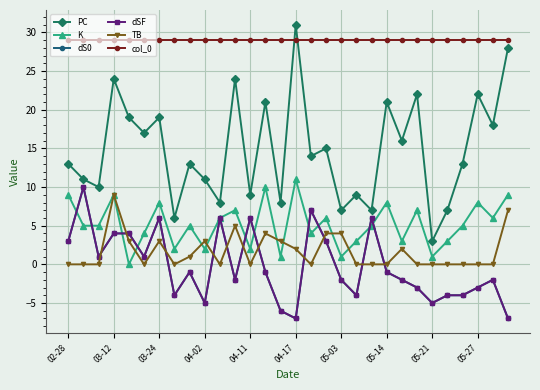

Which category has the lowest value in the TB series?

02-28